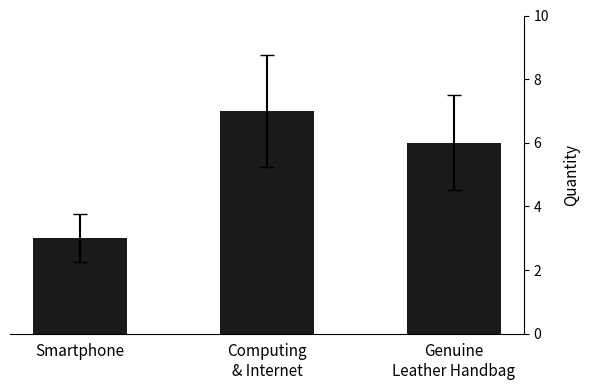

Reading right to left, what are all the values shown in this chart?

6	7	3